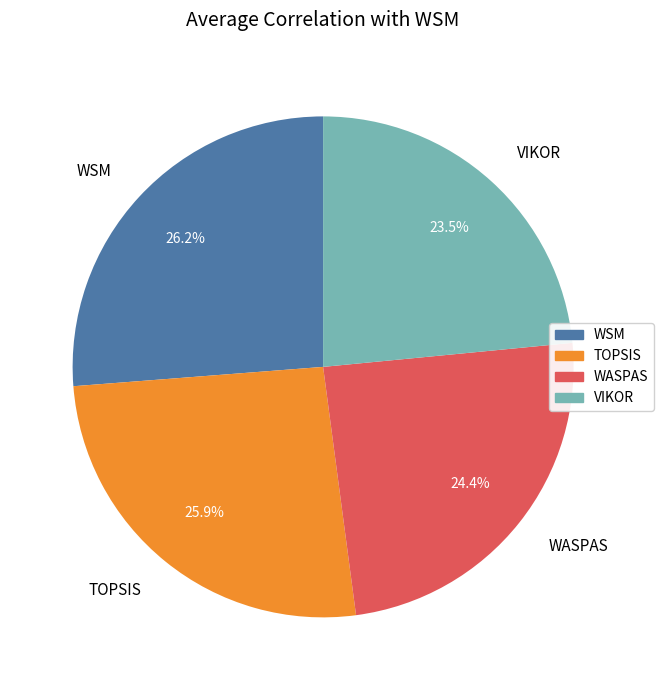

What percentage is NOT represented by TOPSIS?

74.1%